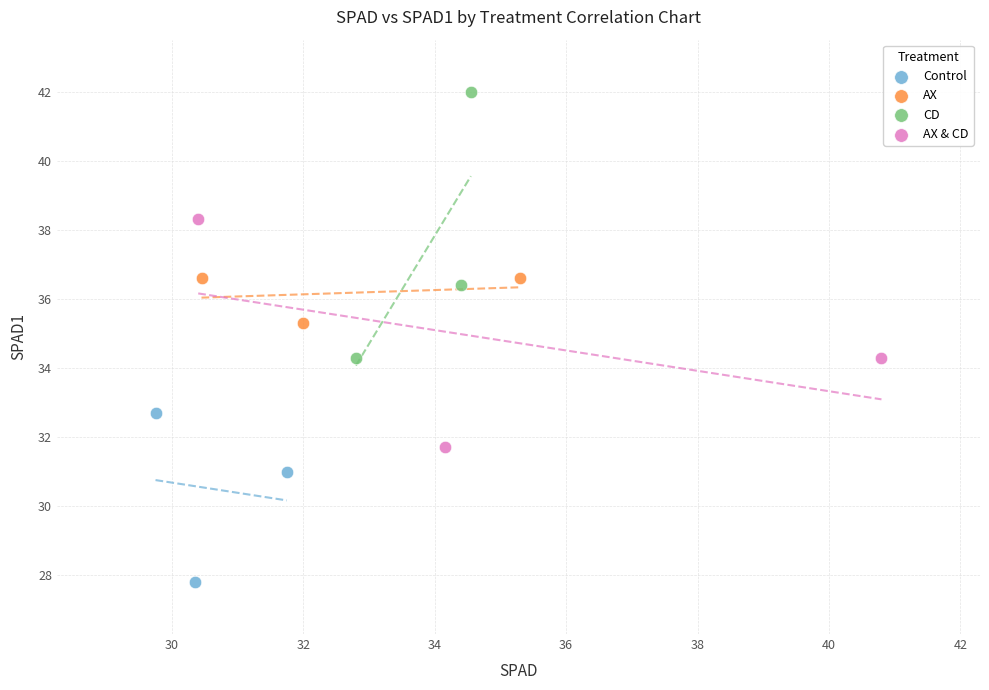

Which series reaches the maximum Y coordinate?

CD